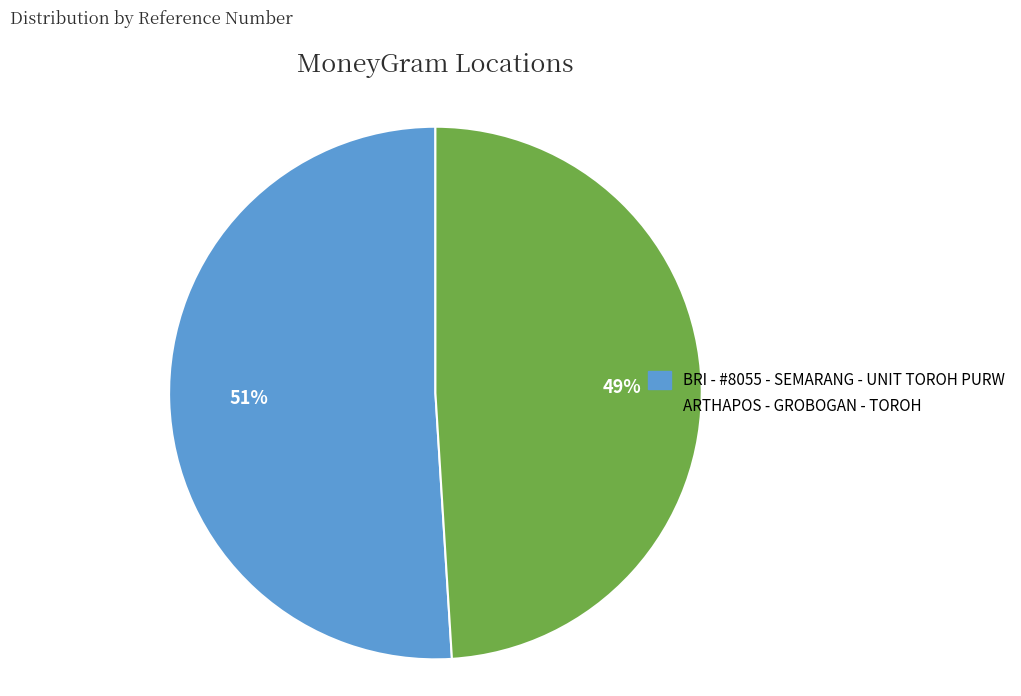

What is the smallest slice in the pie chart?

ARTHAPOS - GROBOGAN - TOROH